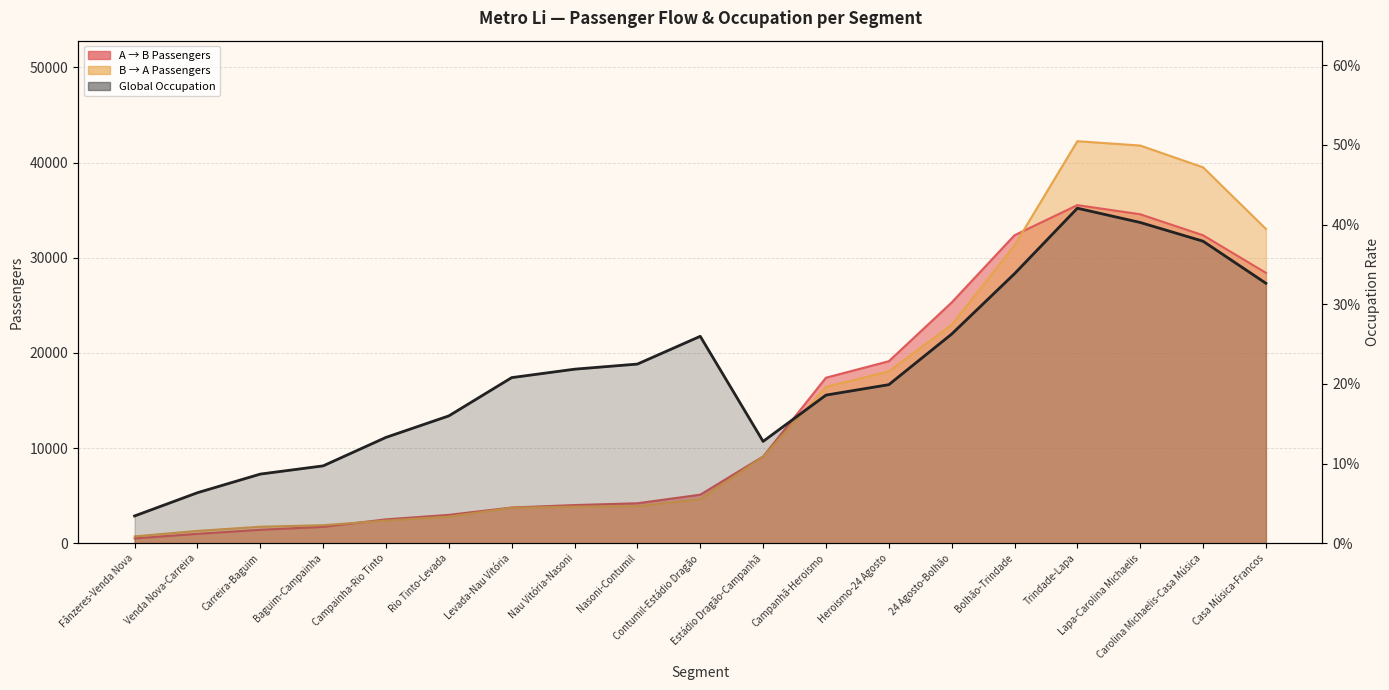

Which has a higher value, 24 Agosto-Bolhão or Casa Música-Francos?

Casa Música-Francos